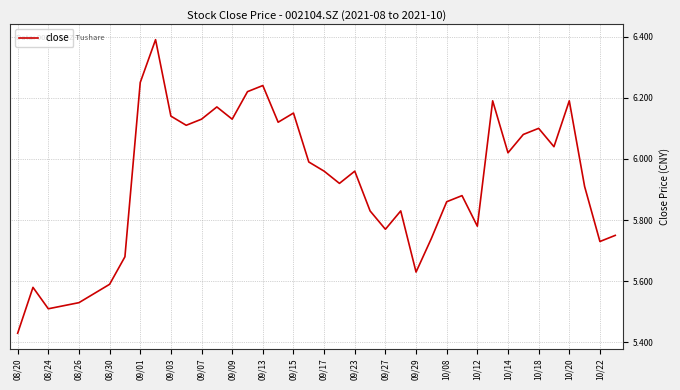

What is the greatest value displayed?

6.4